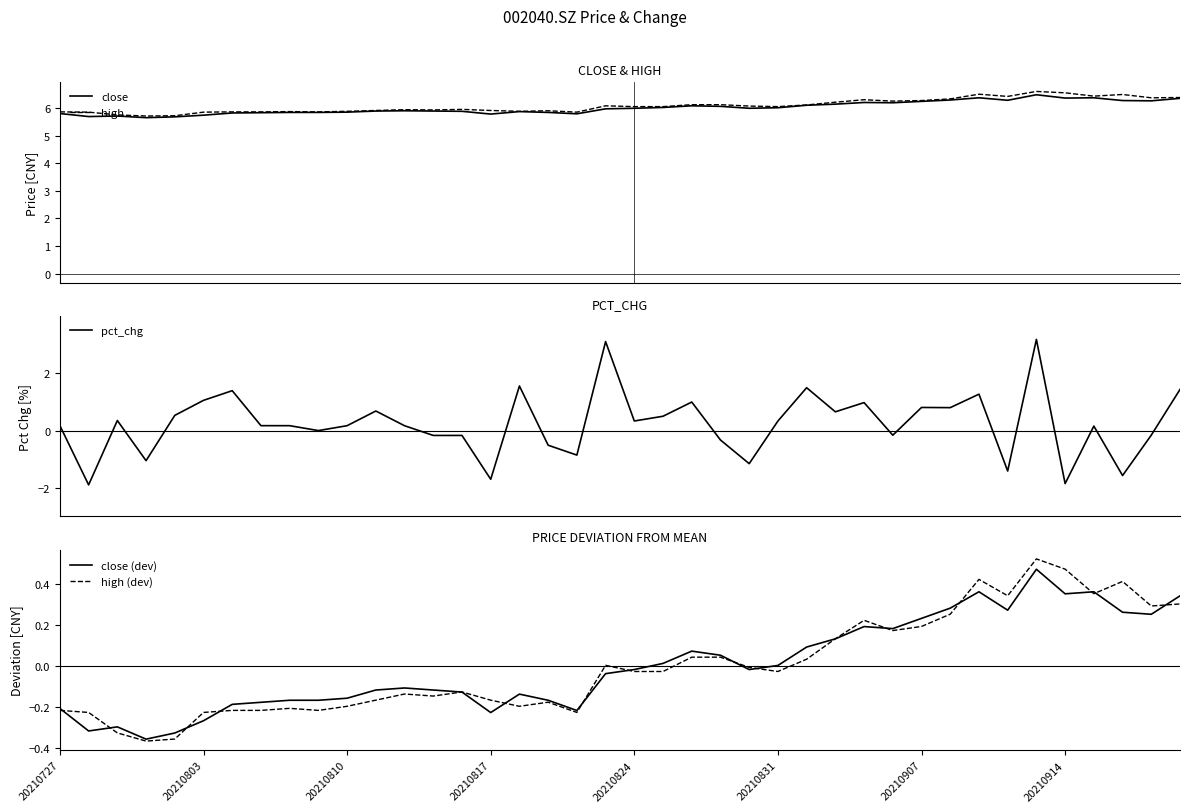

What is the minimum value for high?

5.7